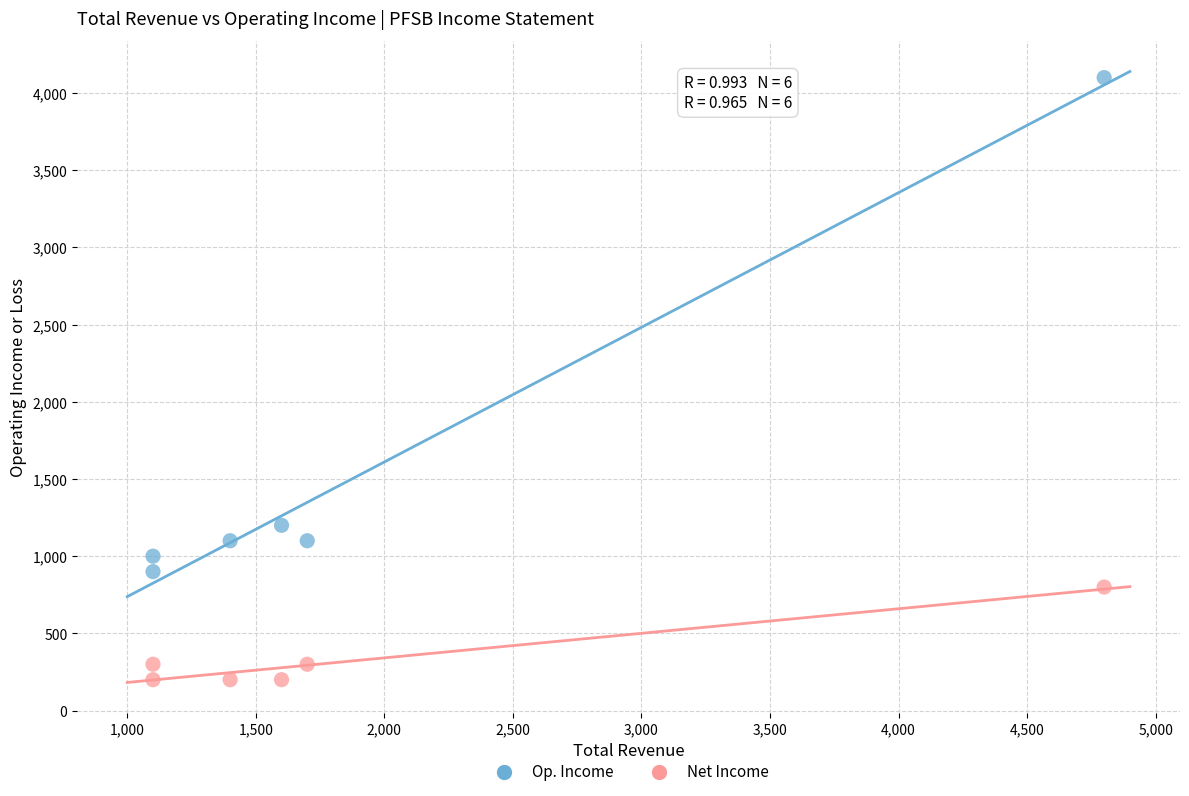

Across all data points, what is the range of X values (max minus min)?

3700